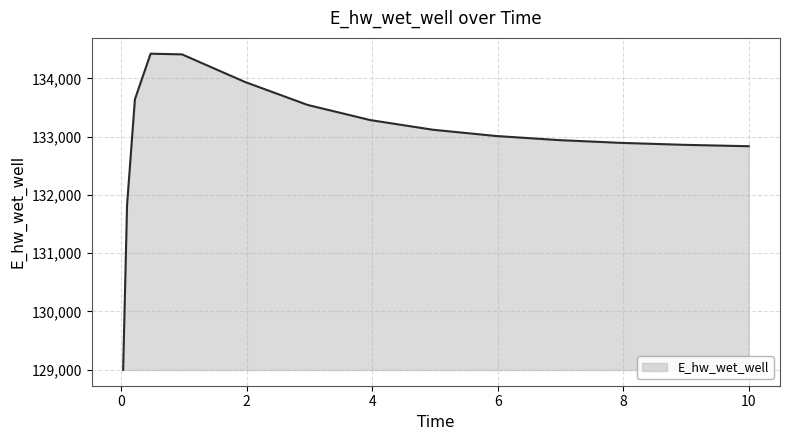

What is the average value?

132971.3